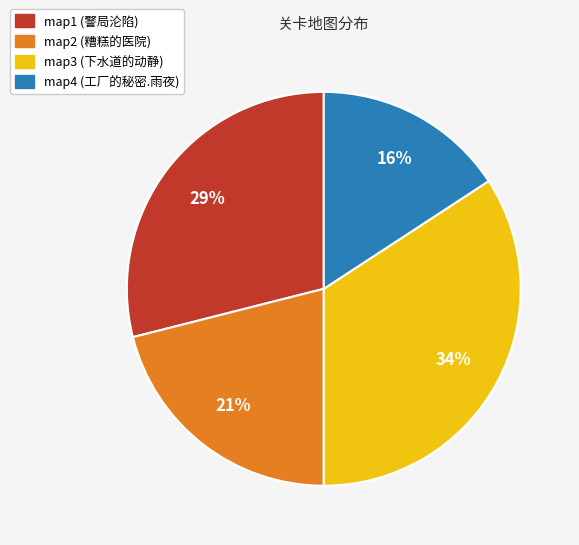

True or false: map3 (下水道的动静) accounts for 34% of the total.

True